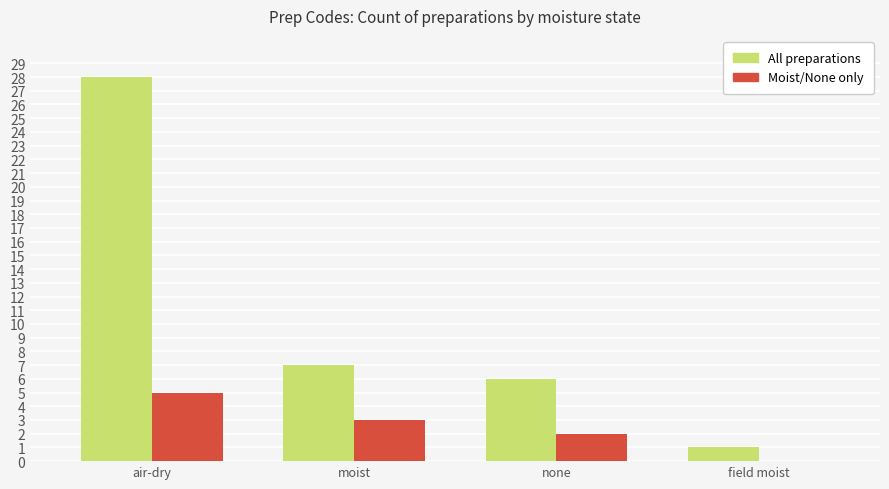

Which label corresponds to the largest value in the chart?

air-dry